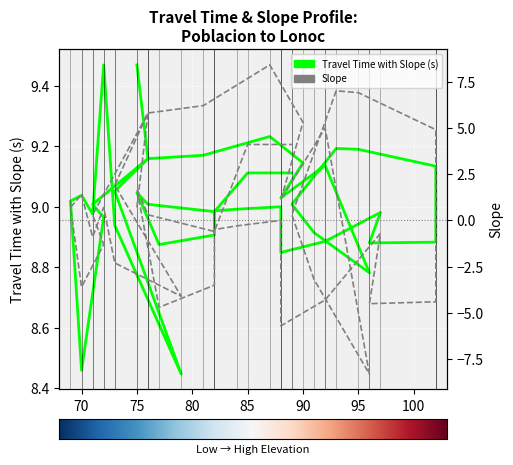

What is the greatest value displayed?

9.5